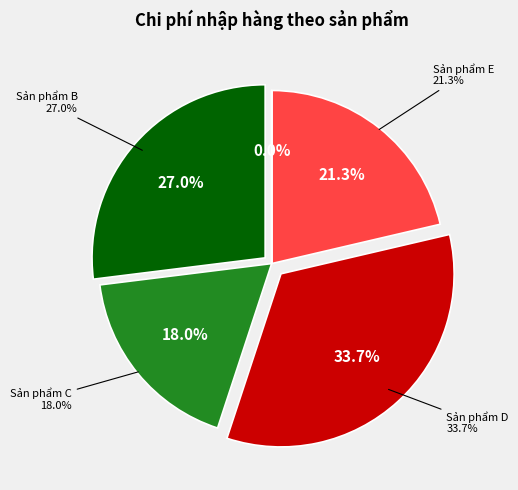

Which slice is the largest?

Sản phẩm D